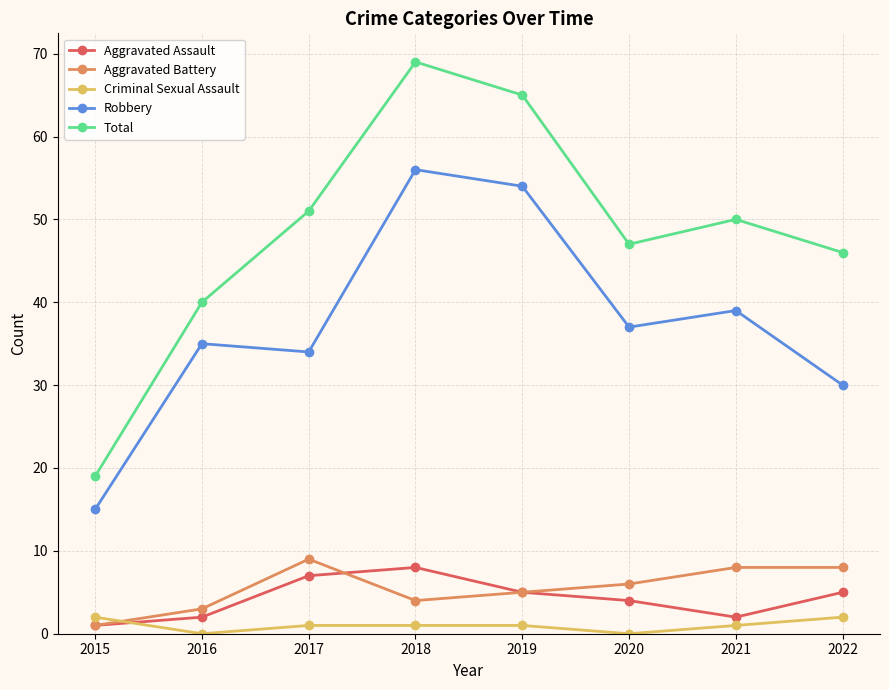

The value of Aggravated Battery at 2021 is 11. True or false?

False